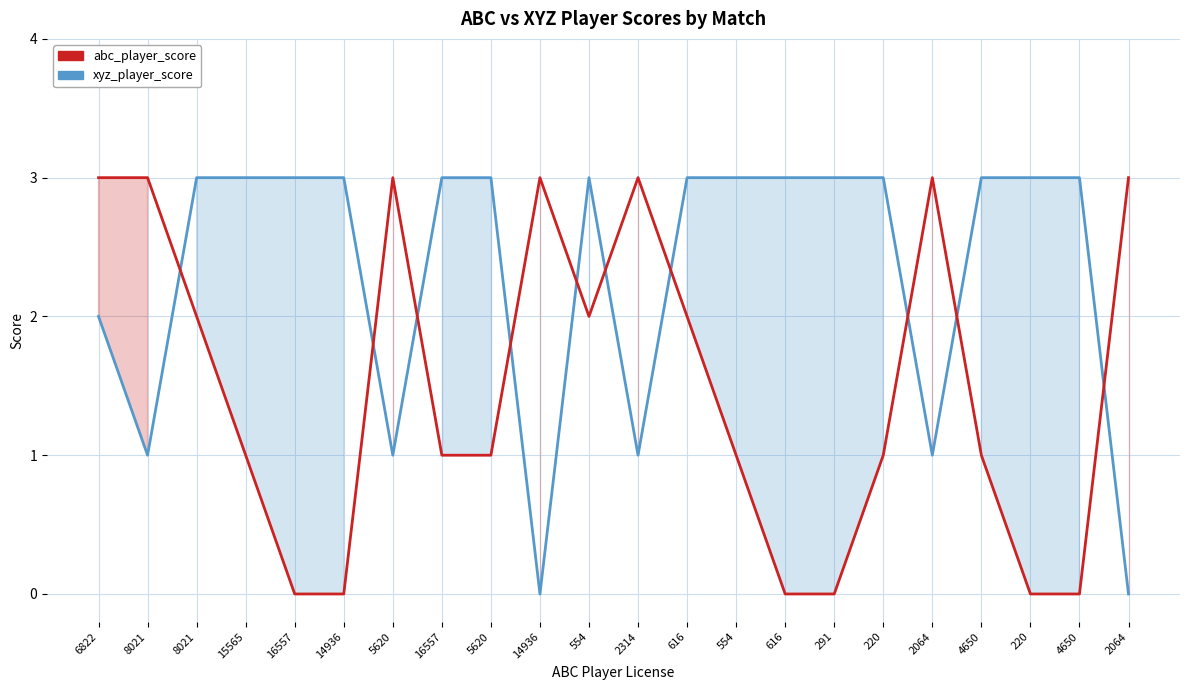

Count the number of categories in the chart.

22